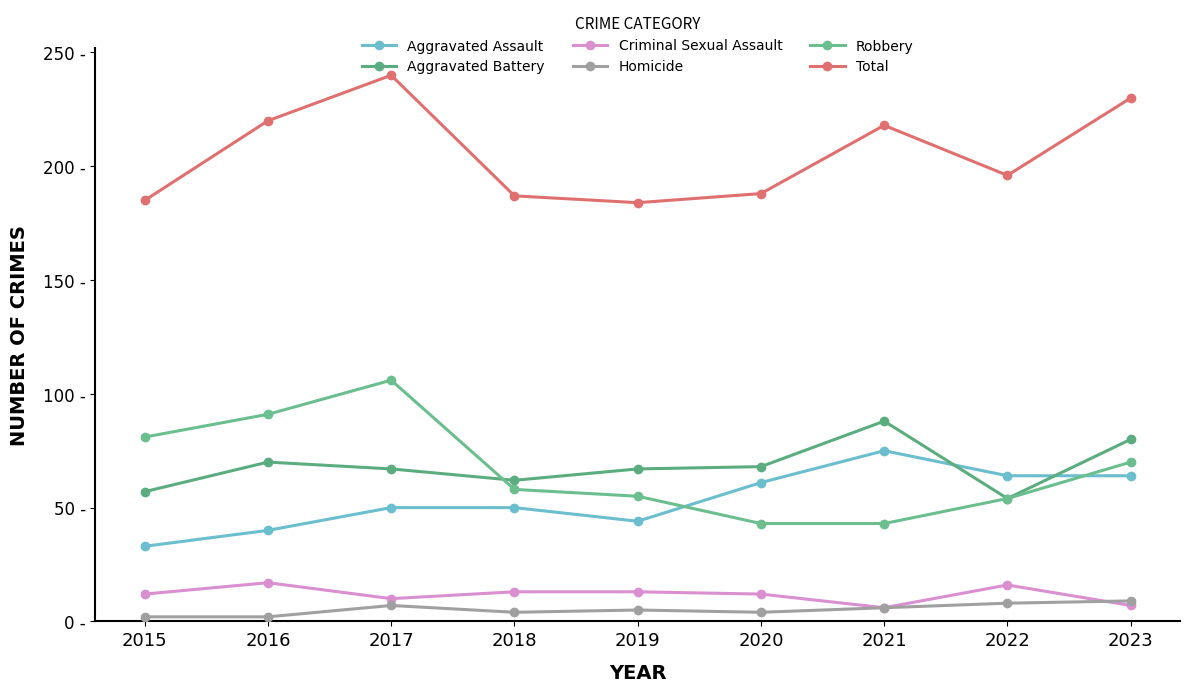

Where is the first local maximum for Aggravated Battery?

2016